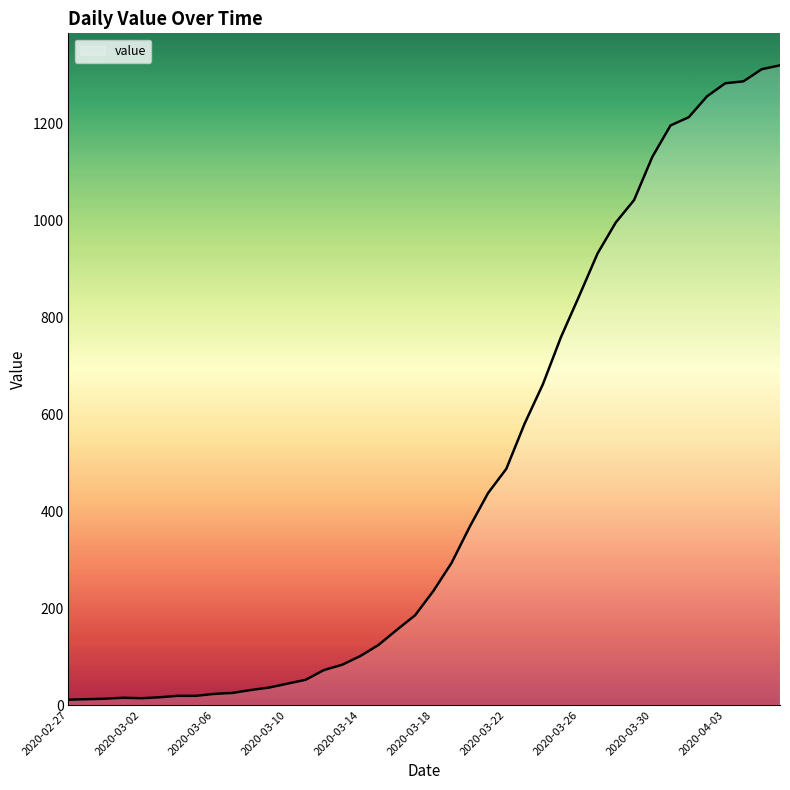

How many series are shown in this chart?

1